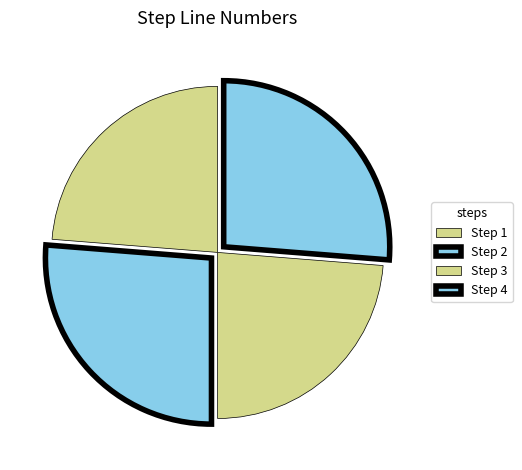

Is there a majority slice in this chart?

No